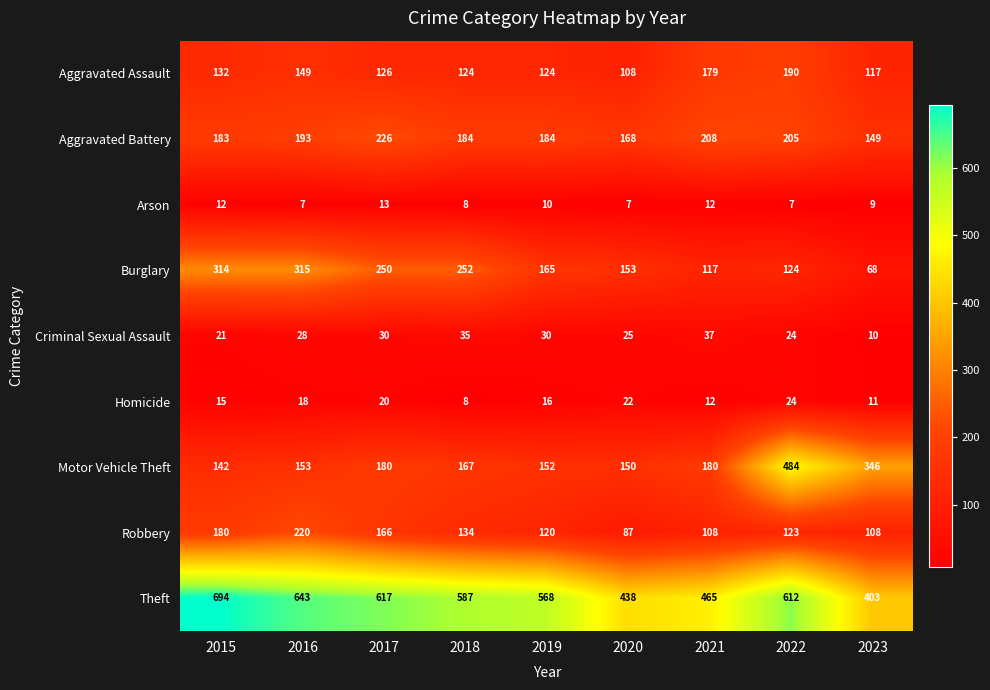

Rank the series by their maximum value, from lowest to highest.

Arson, Homicide, Criminal Sexual Assault, Aggravated Assault, Robbery, Aggravated Battery, Burglary, Motor Vehicle Theft, Theft